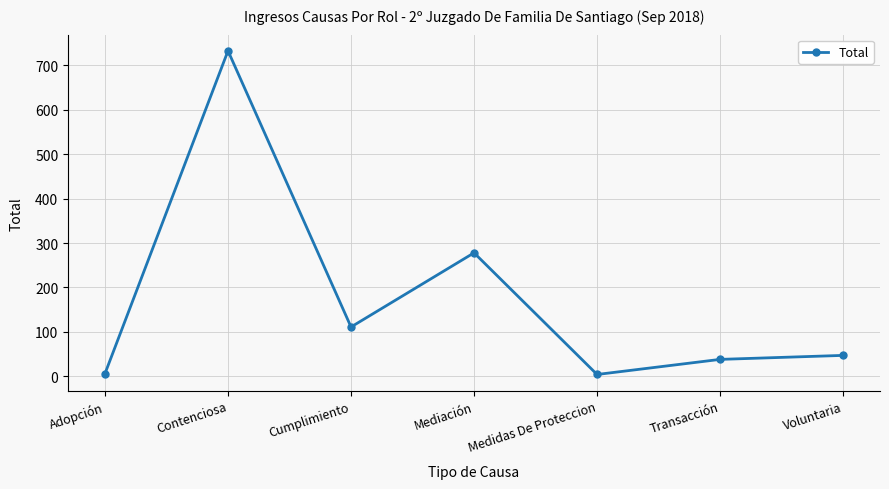

What position from the left is Voluntaria?

7